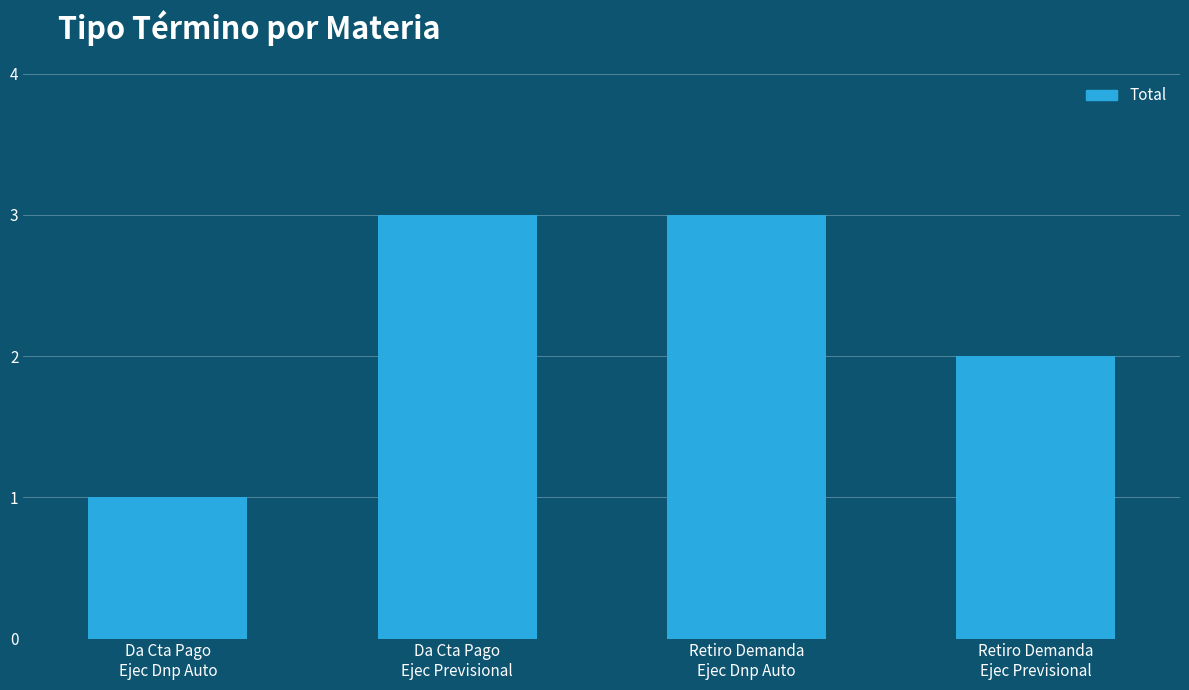

Reading left to right, list all the values displayed in this chart.

Da Cta Pago
Ejec Dnp Auto=1	Da Cta Pago
Ejec Previsional=3	Retiro Demanda
Ejec Dnp Auto=3	Retiro Demanda
Ejec Previsional=2